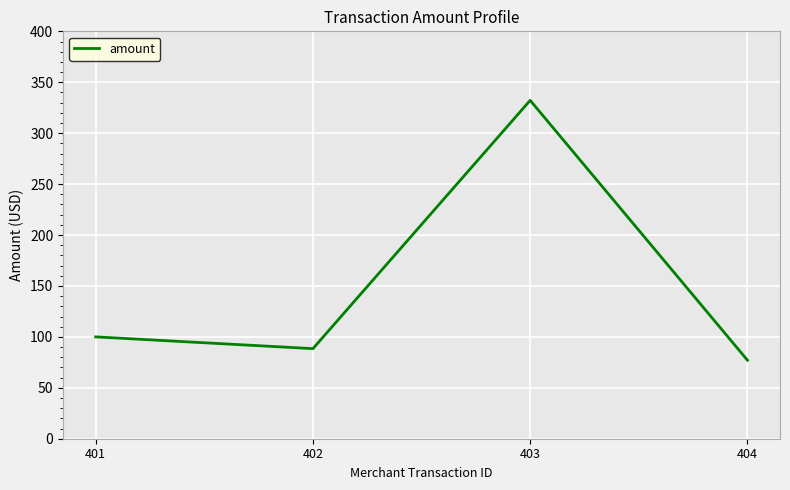

Which label corresponds to the largest value in the chart?

403